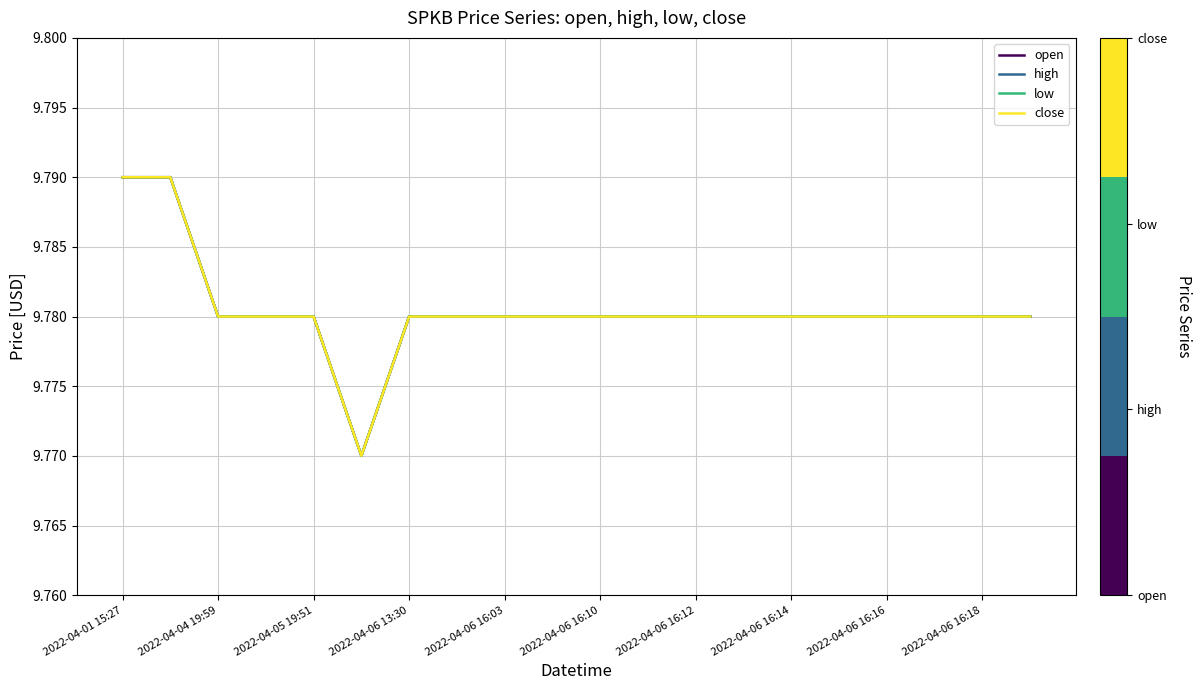

True or false: open and low cross at least once.

False